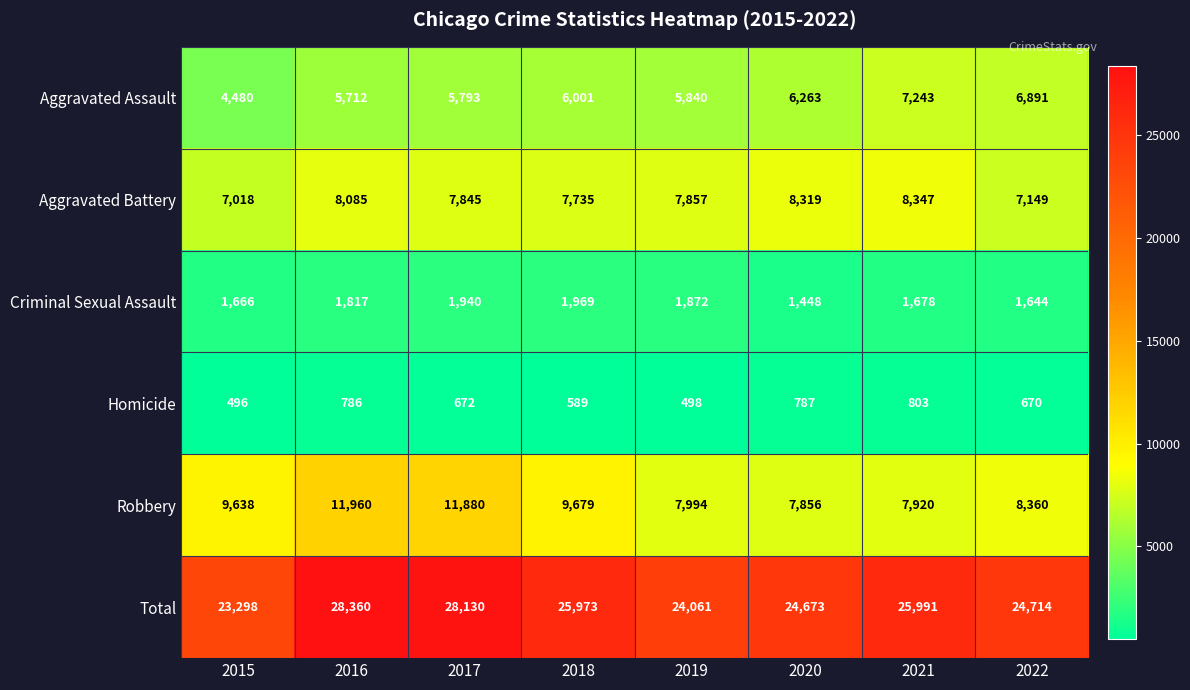

What is the approximate value of Criminal Sexual Assault at 2017, to the nearest 50?

1950